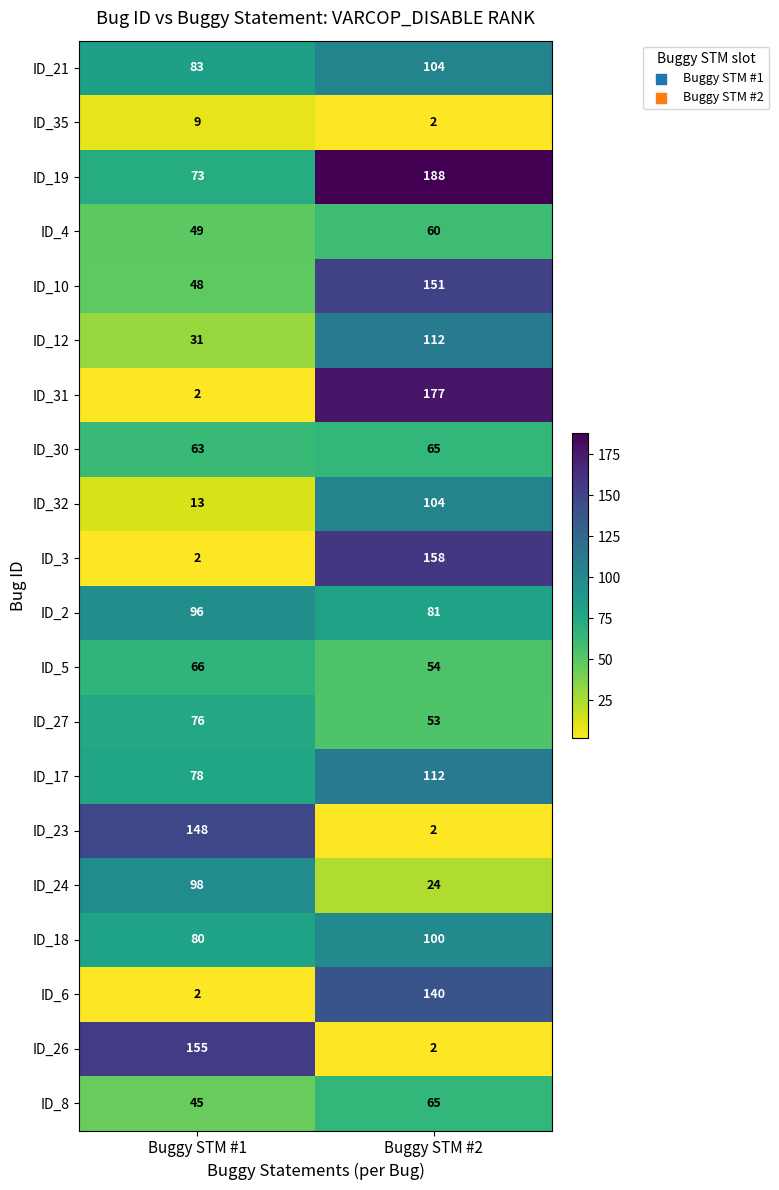

How many distinct data groups are displayed?

20